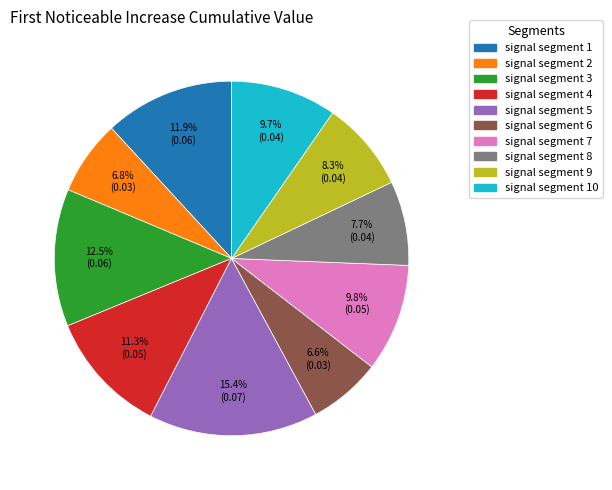

Does any single category account for the majority?

No